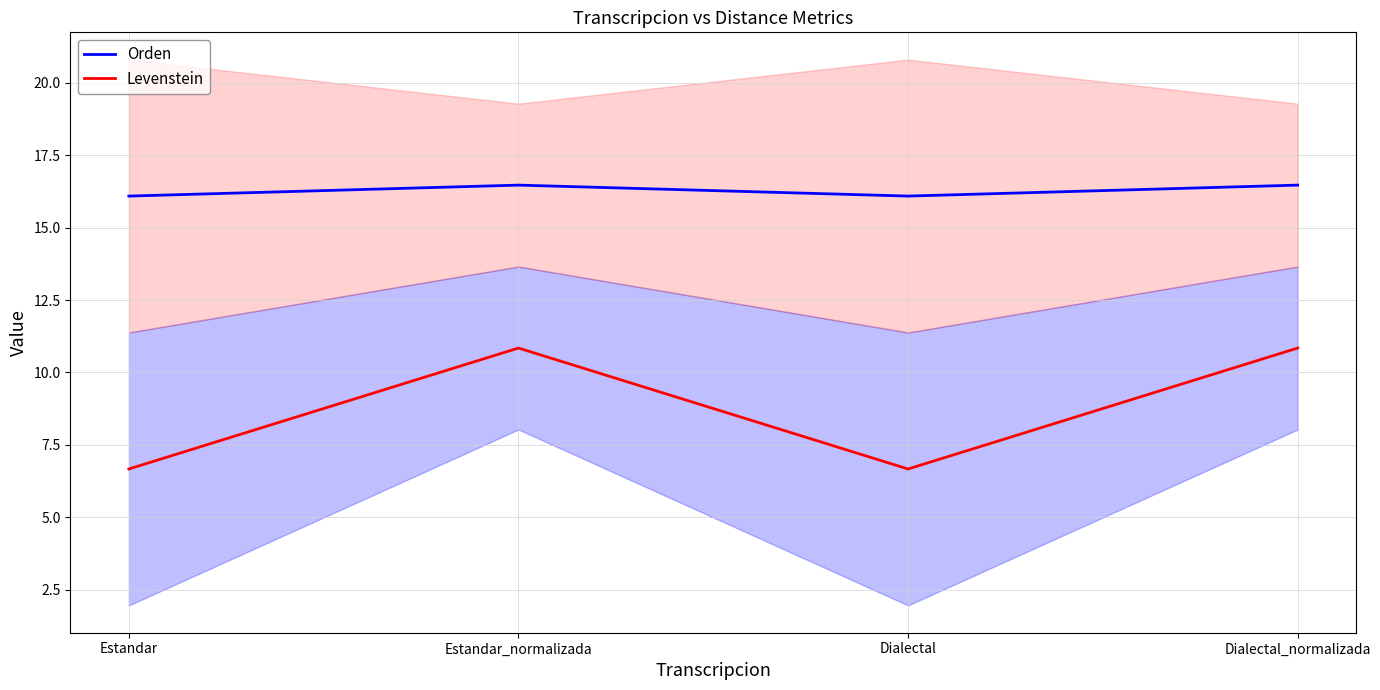

What are all the series names shown in the legend?

Orden, Levenstein